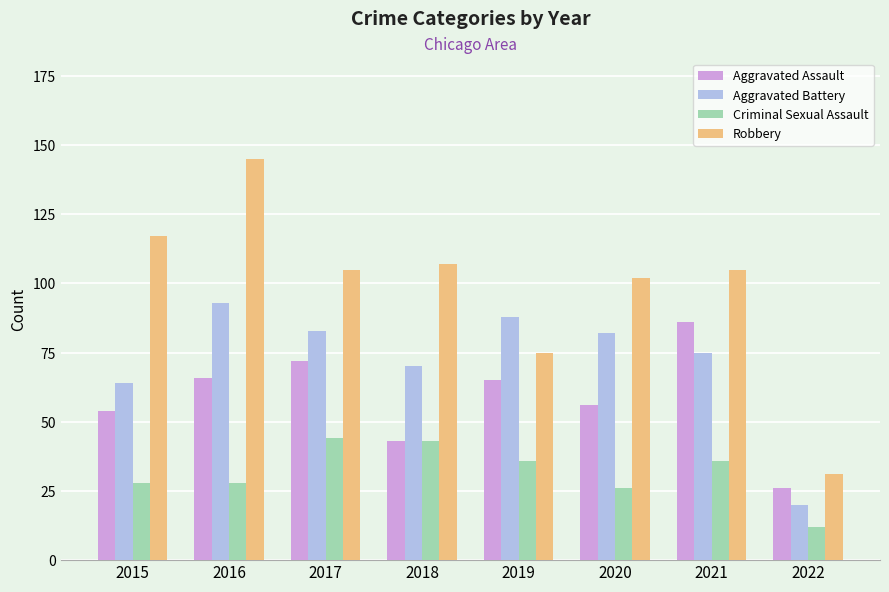

The value of Aggravated Assault at 2015 is 30. True or false?

False